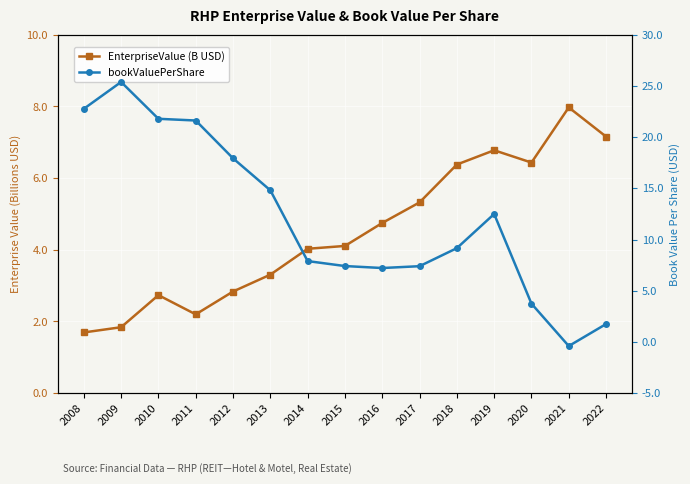

What is the minimum value for EnterpriseValue (B USD)?

1.7